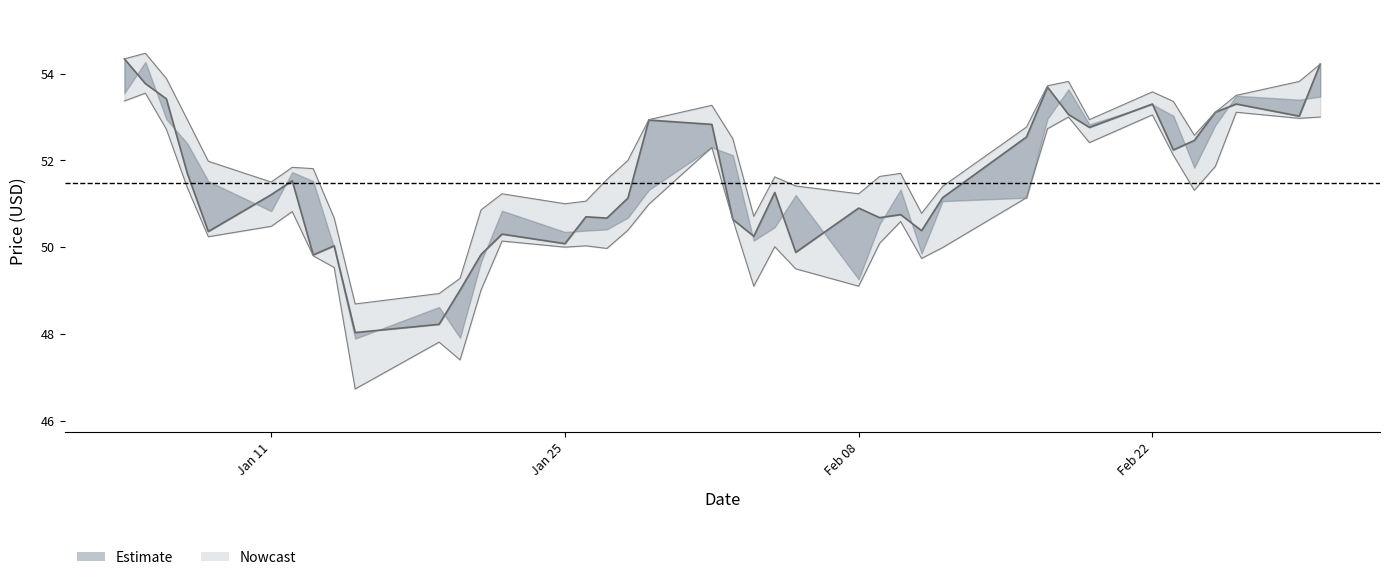

Is it true that Low equals 24.8 at 2016-01-28?

False